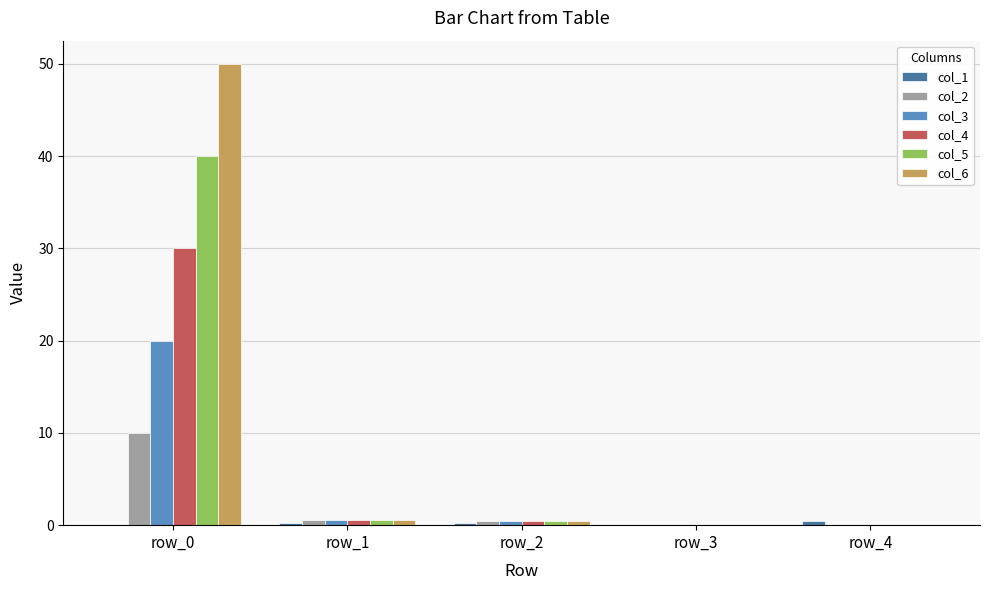

Is the value of col_5 at row_0 greater than the value of col_6 at row_3?

Yes